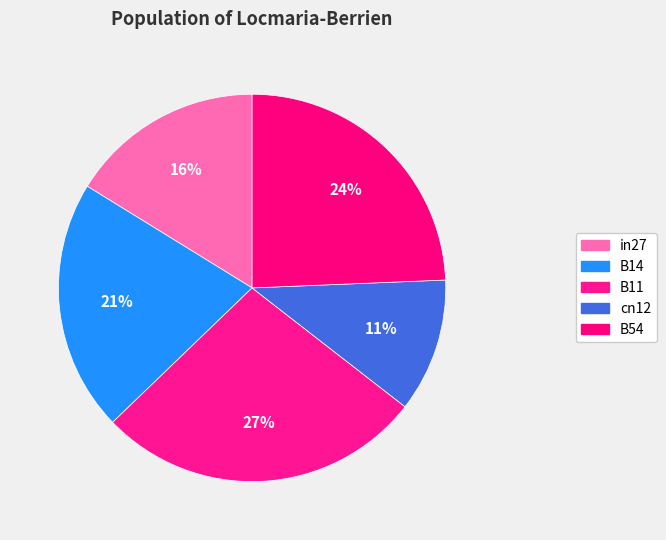

What is the smallest slice in the pie chart?

cn12